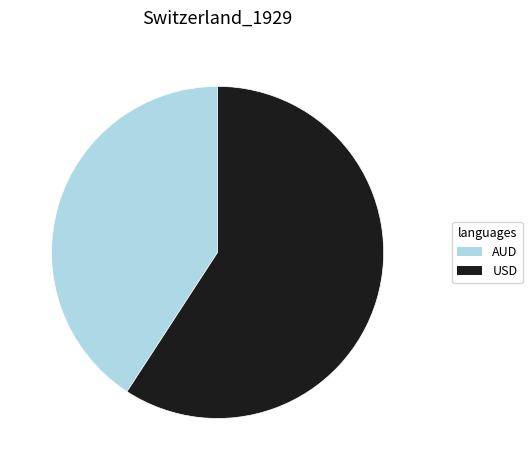

Between AUD and USD, which is larger?

USD